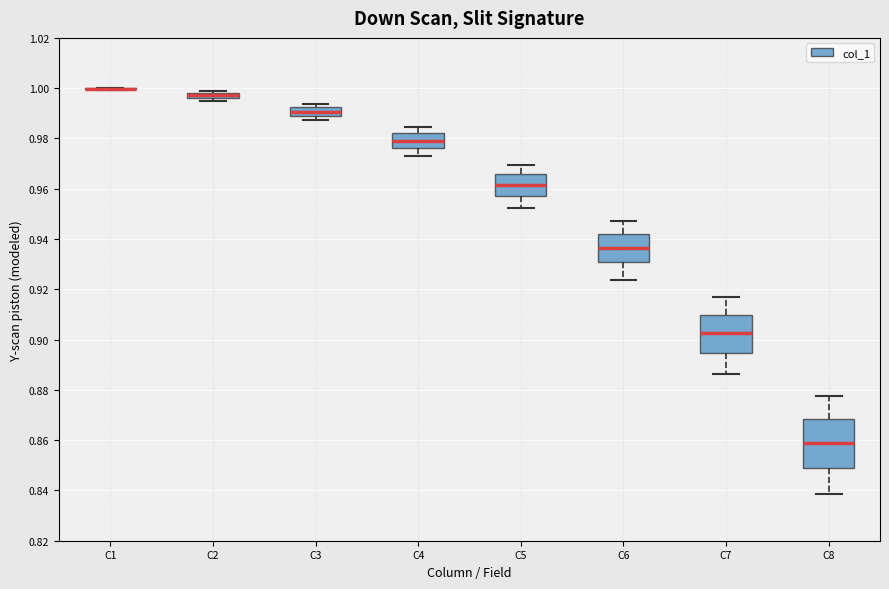

Comparing the boxes themselves (not the whiskers), which one is the tallest?

C8